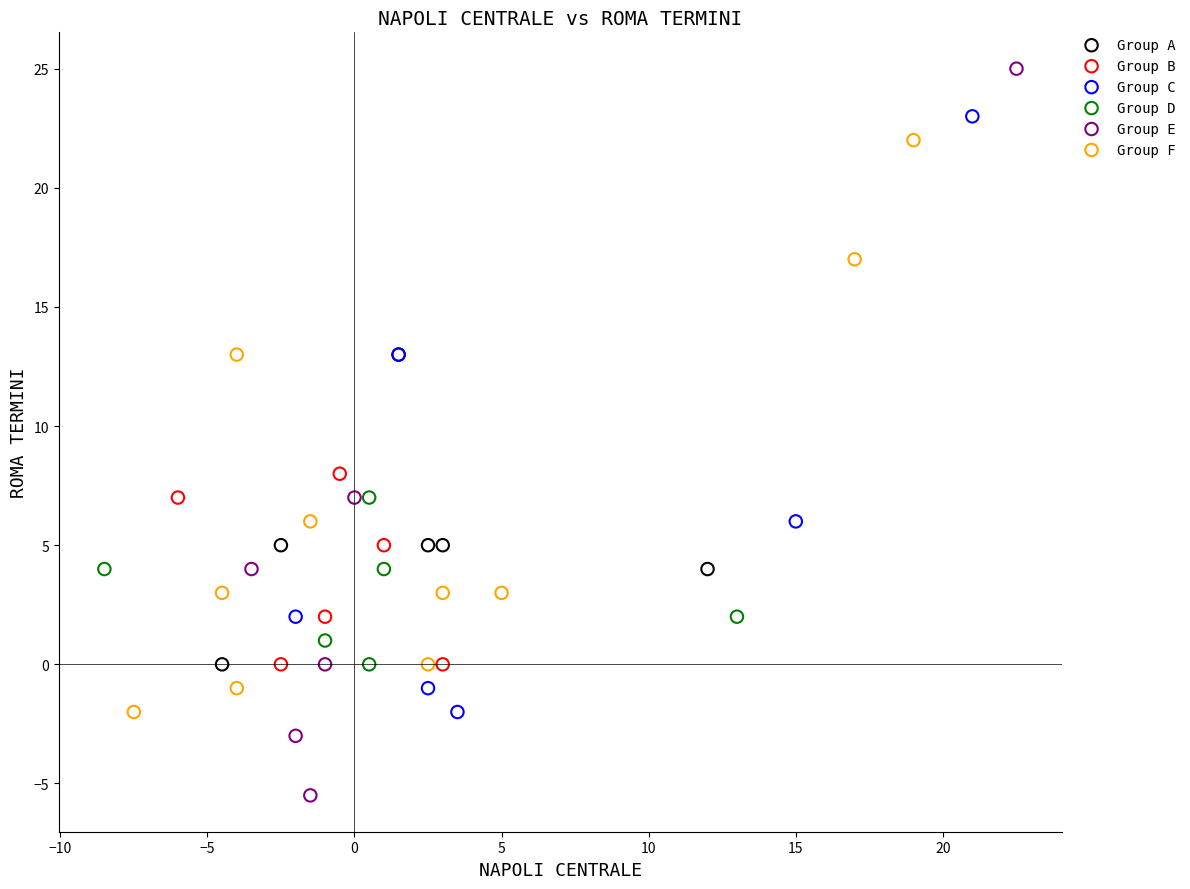

Which series has the widest spread of Y values?

Group E